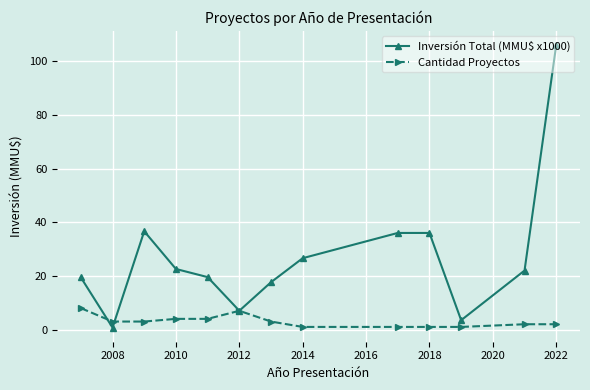

What is the difference between the maximum and second lowest values in the Inversión Total (MMU$ x1000) series?

102.5